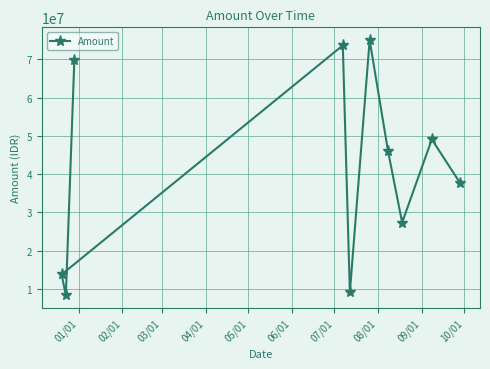

What is the value of the 1st point from the left?

13750000